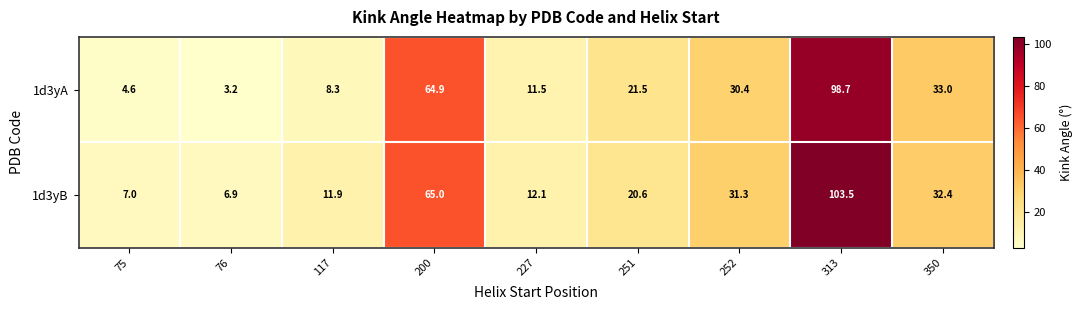

What is the sum of all 1d3yB values?

290.7